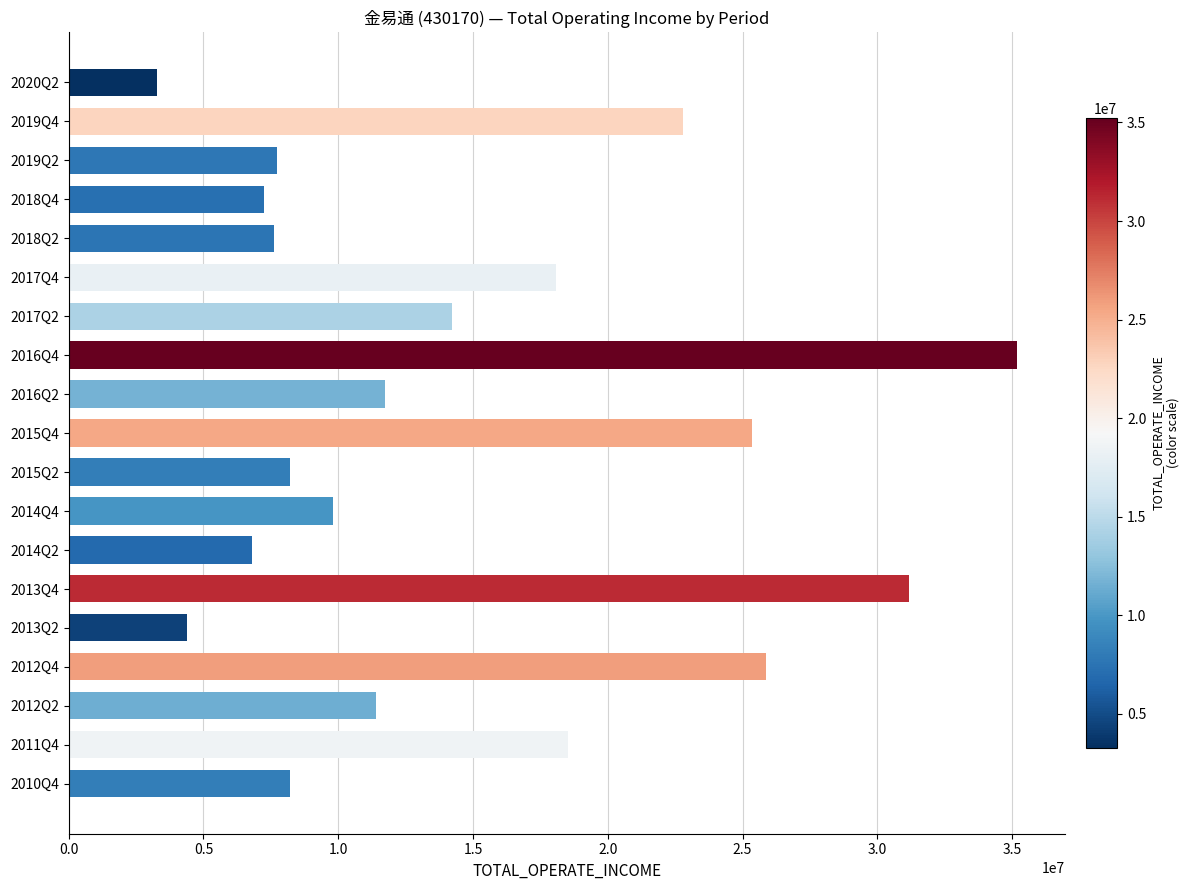

What is the greatest value displayed?

35202351.9